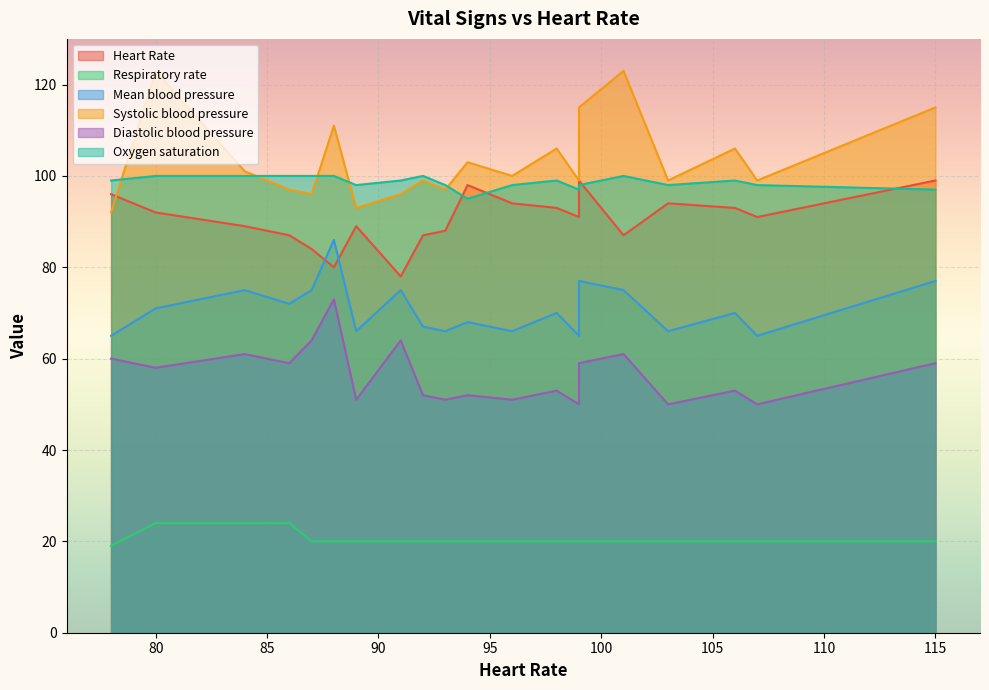

What is the difference between the maximum and minimum values in the Respiratory rate series?

5